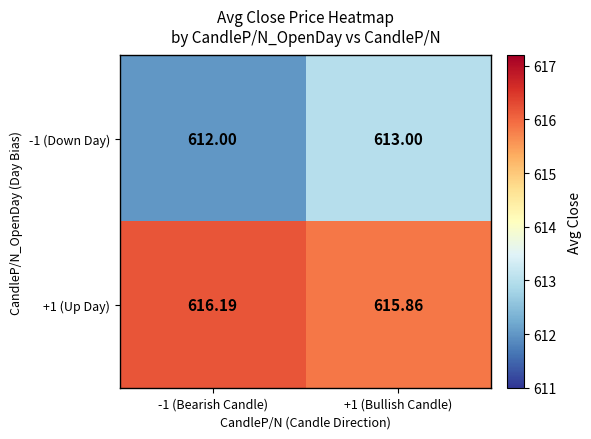

Which series has the widest spread of values?

-1 (Down Day)